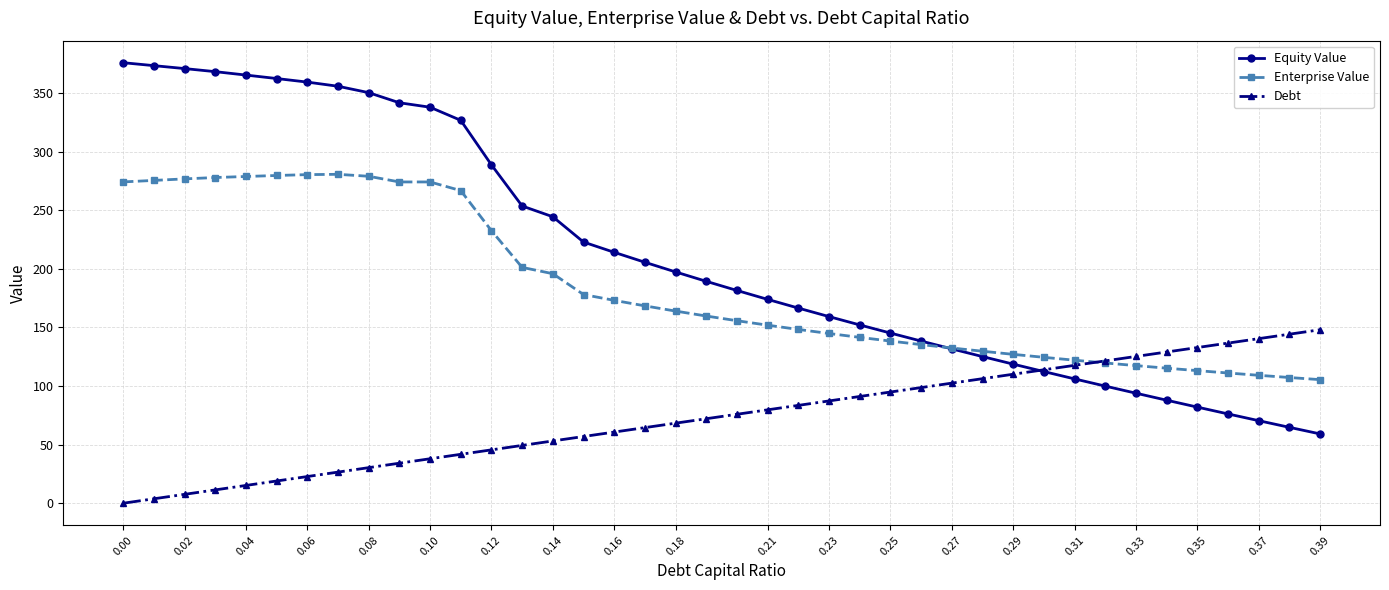

What is the value of the Debt point at the 35th from the left?

129.0